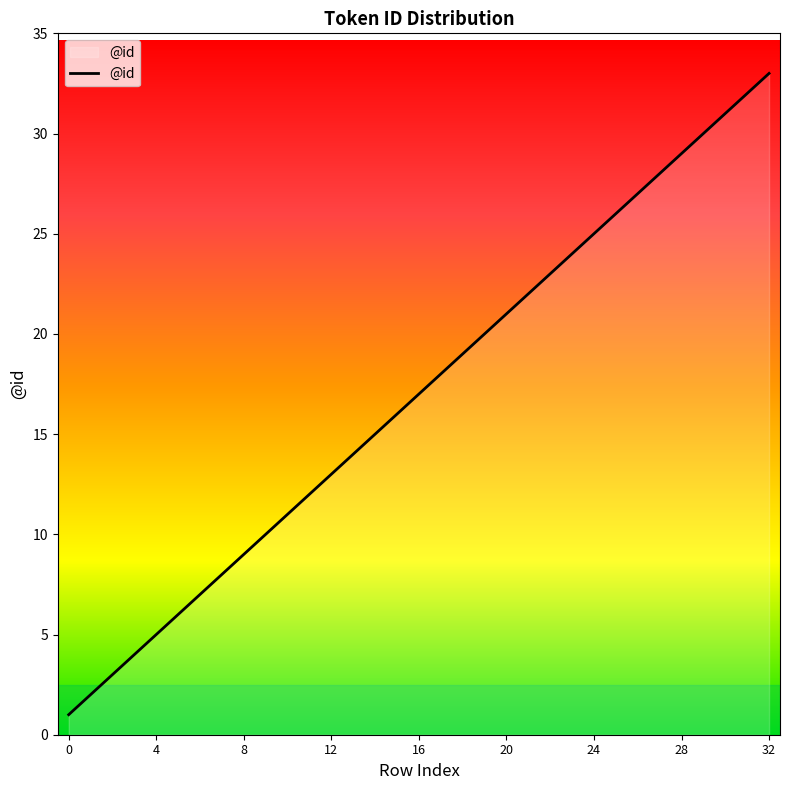

What is the greatest value displayed?

33